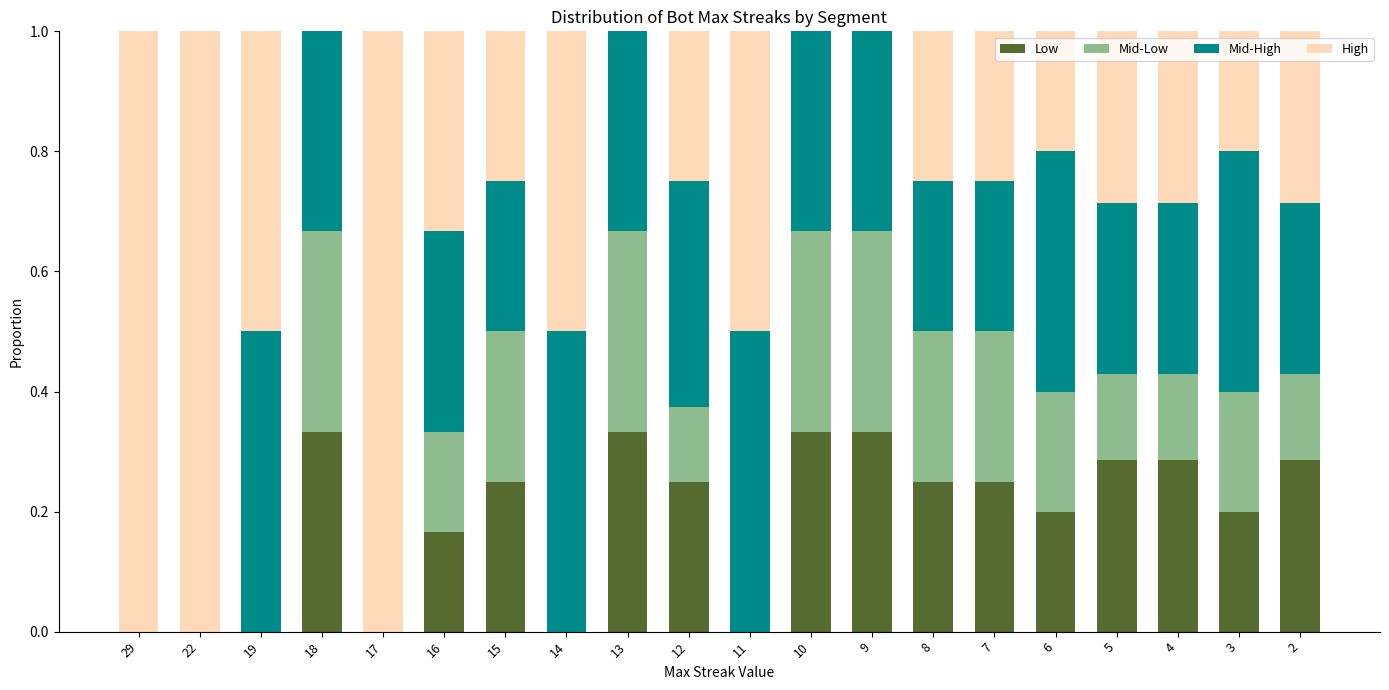

True or false: Low has a value of 0.0 at 19.

True